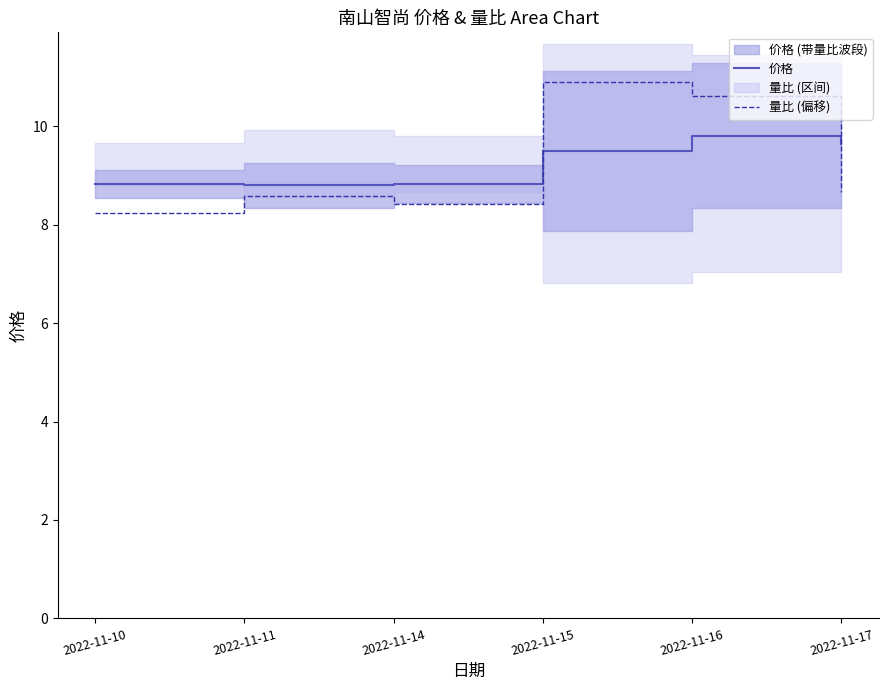

At which label does 价格 reach its peak?

2022-11-16